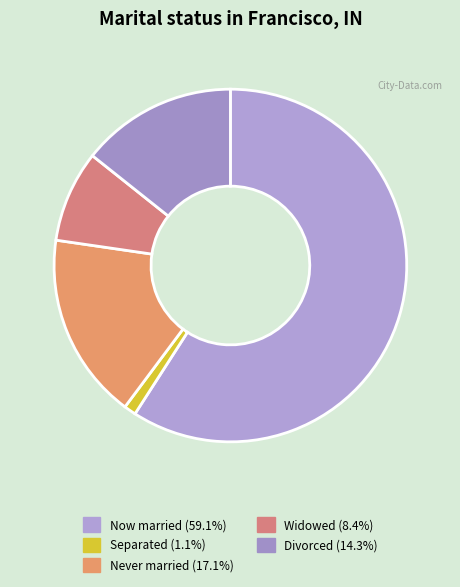

How many slices are in this pie chart?

5